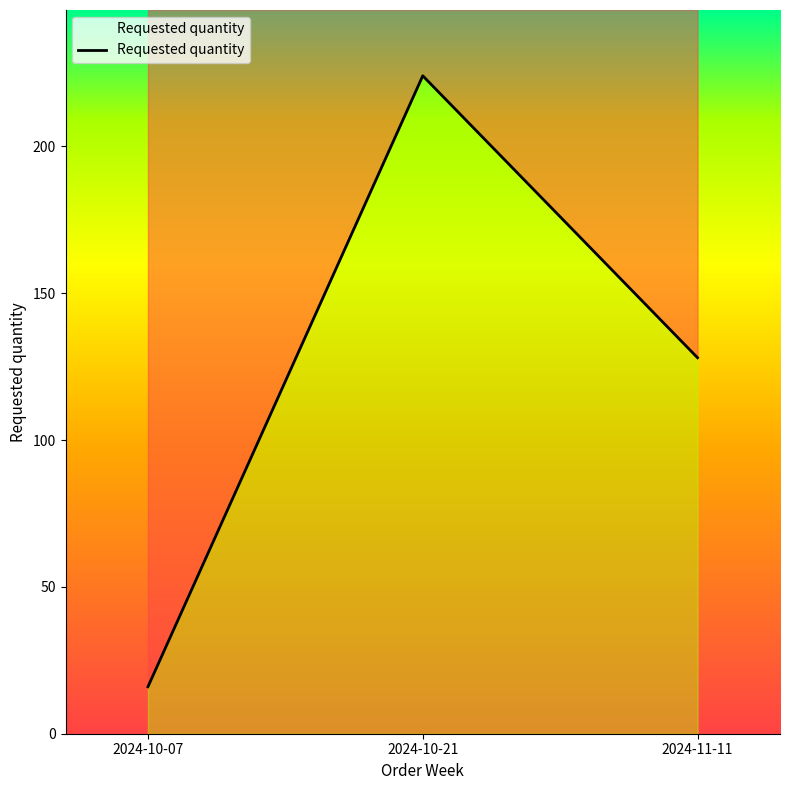

Approximately how many times larger is the value at 2024-11-11 compared to 2024-10-07?

8.0